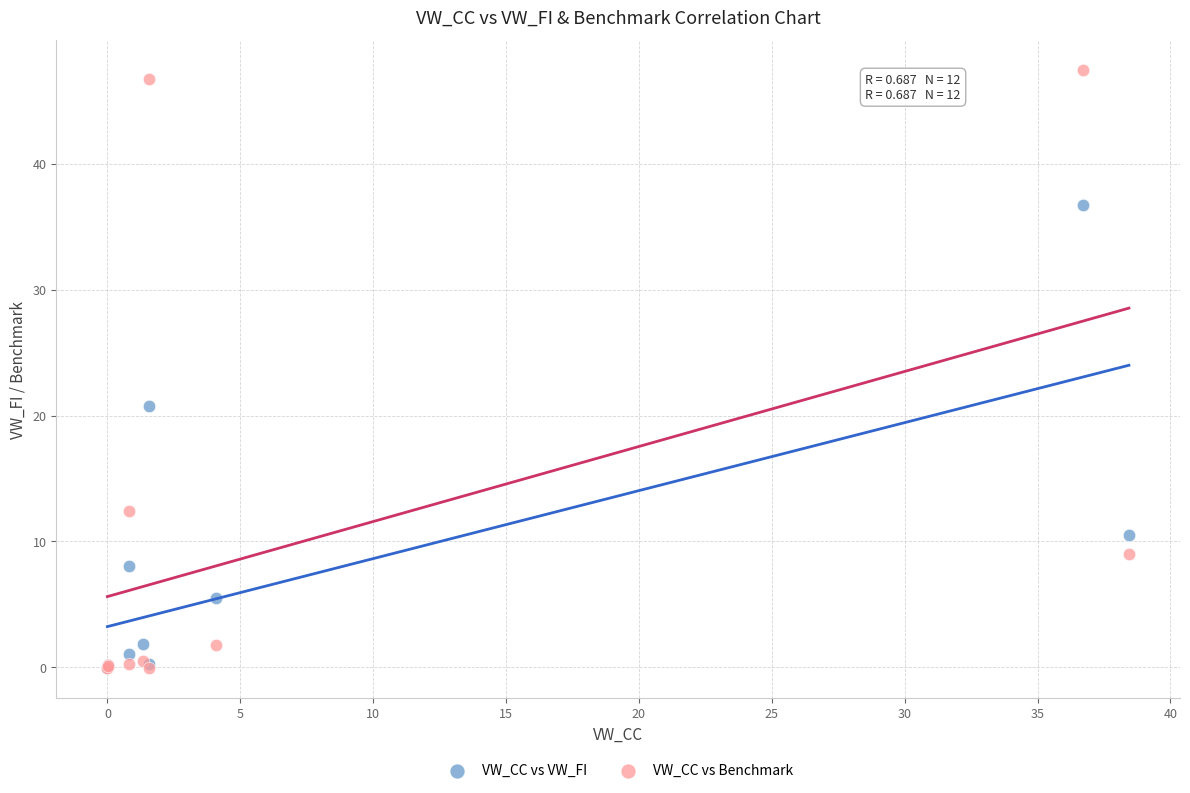

Which series has the largest Y range (max minus min)?

VW_CC vs Benchmark